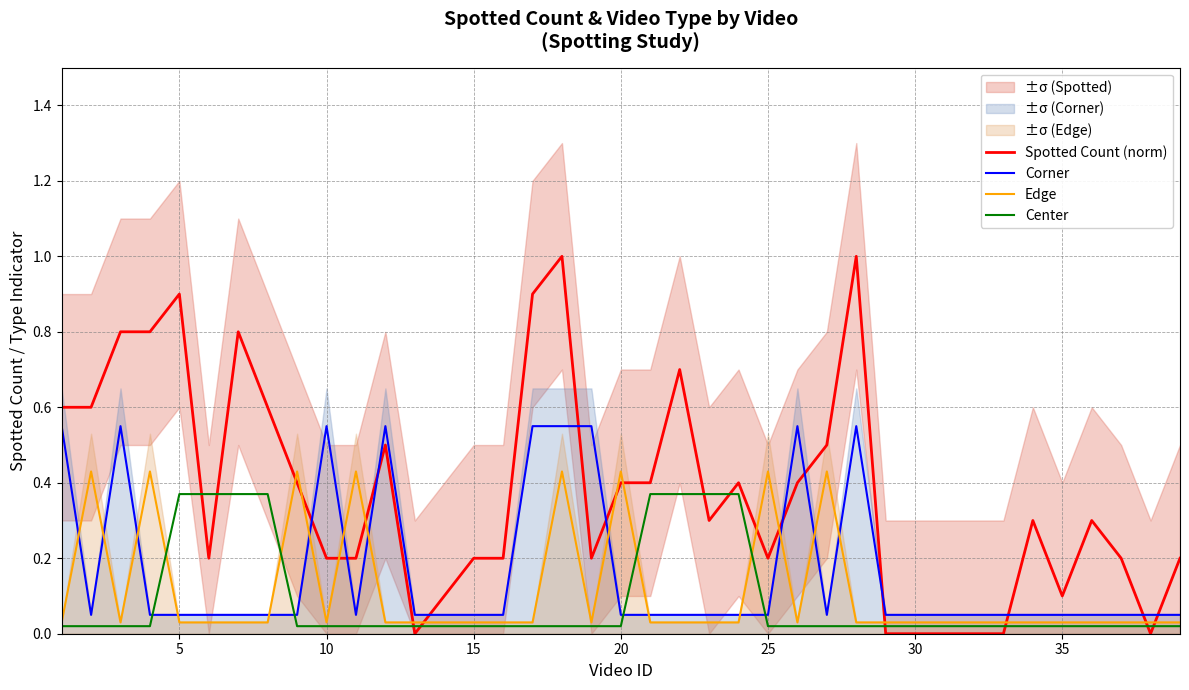

True or false: Center and Spotted Count (norm) intersect in this chart.

True